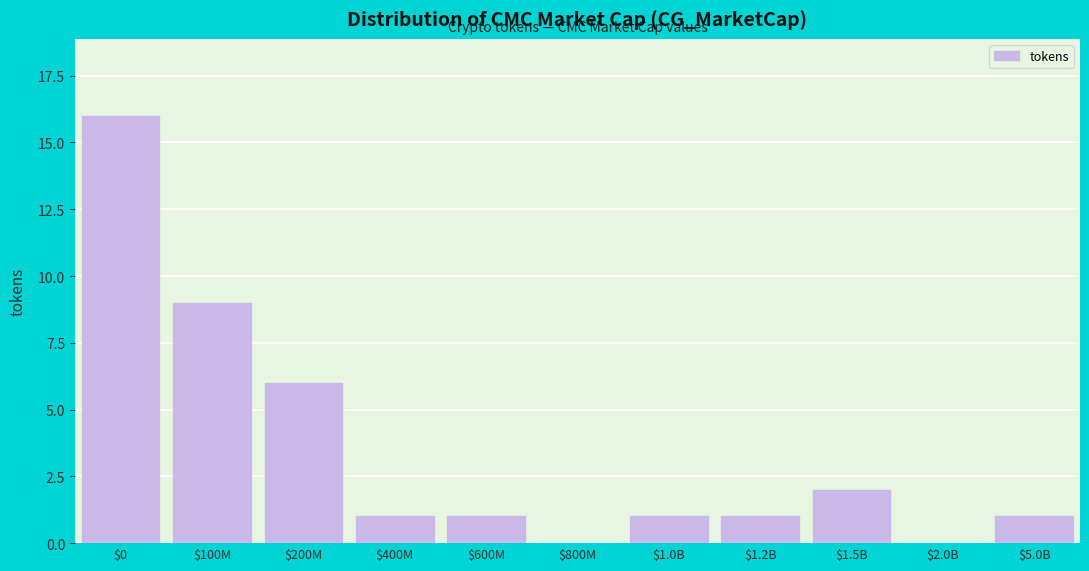

At which label is the value closest to 8?

$100M